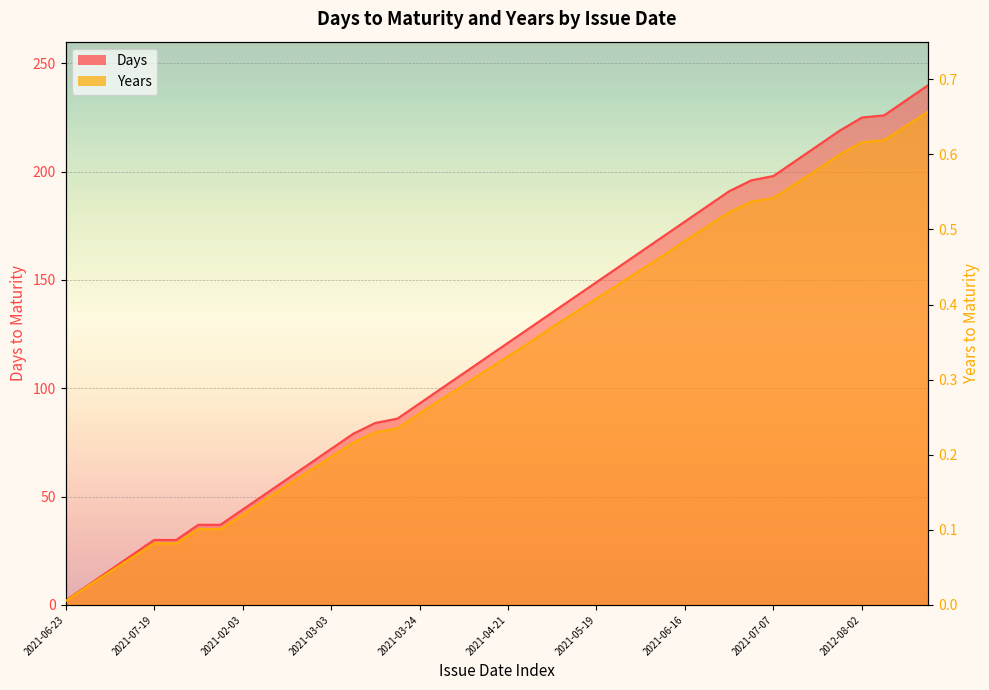

Does the chart display data point markers on the line(s)?

No